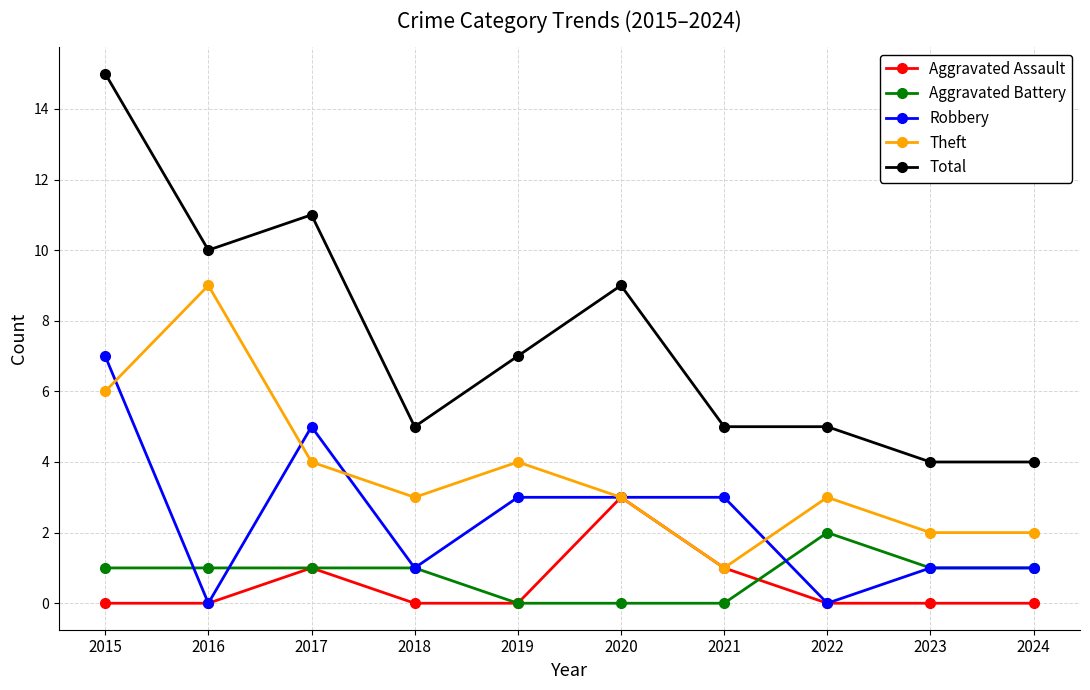

At which label does Total first exceed 7?

2015